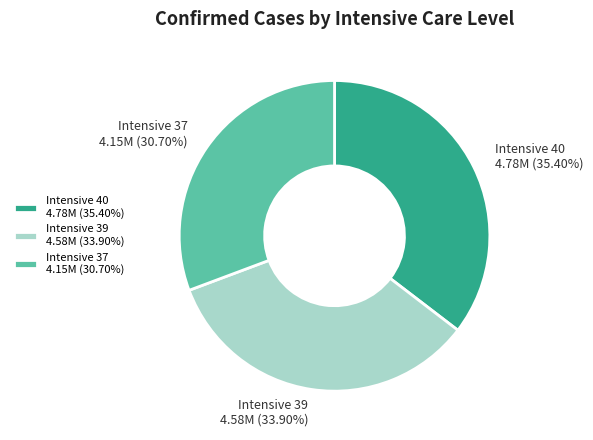

Is there any slice that represents more than half of the pie?

No